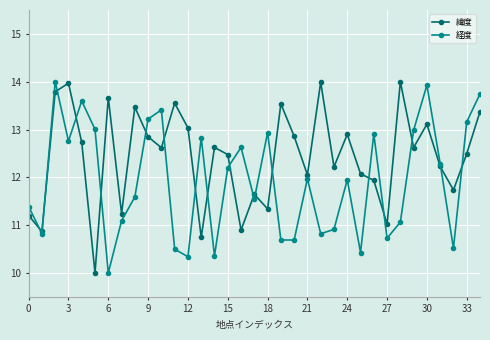

True or false: 緯度 has more than 0 points higher than both neighbors.

True